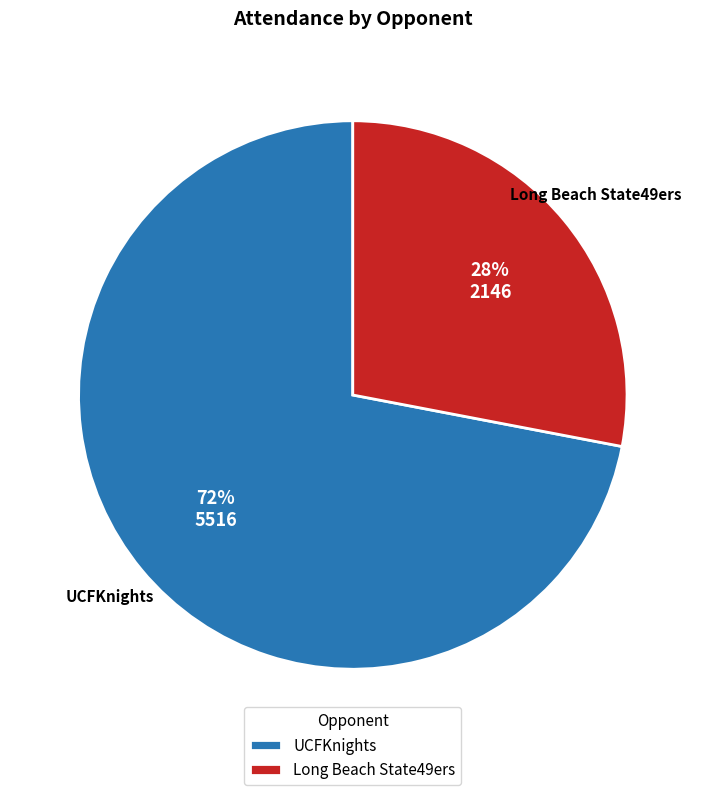

Combined, do UCFKnights and Long Beach State49ers account for over 50%?

Yes